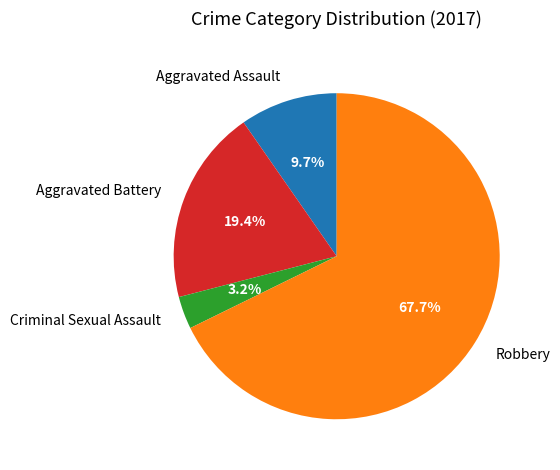

Is there a majority slice in this chart?

Yes